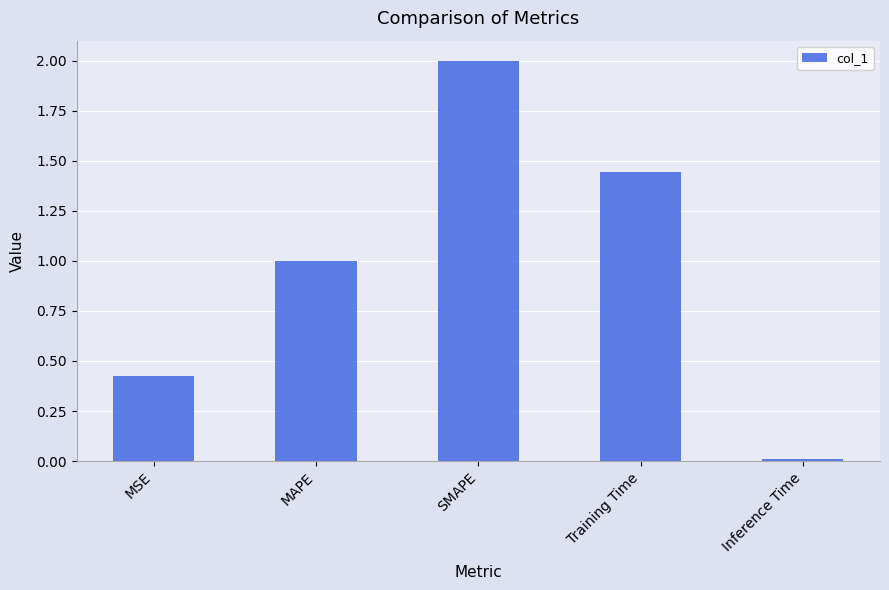

What is the difference between the maximum and minimum values?

2.0